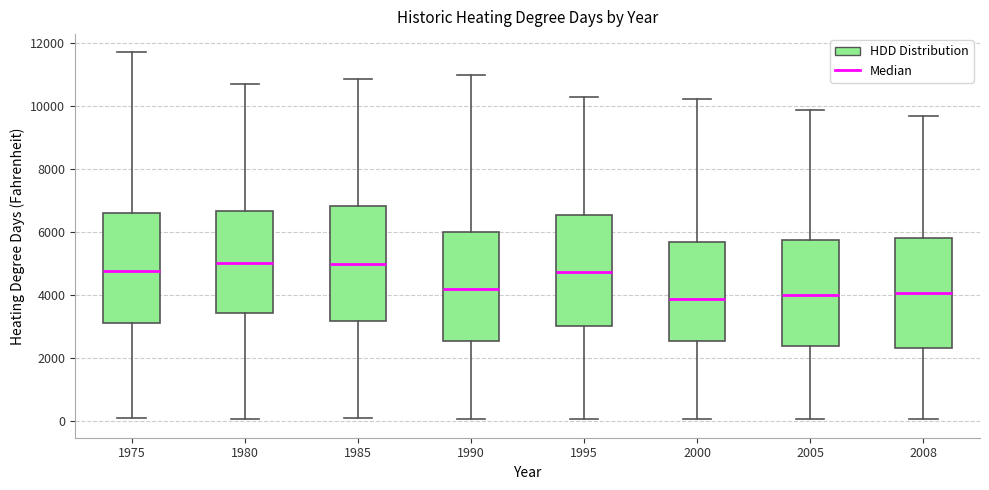

Reading left to right, transcribe this box plot: for each box, give where its median line is, the range the box spans, and where its two whiskers end, as read against the y-axis. The values are not printed on the chart, so give them approximately, as read against the axis.

1975: median 4800, box 3200 to 6600, whiskers 0 to 11800
1980: median 5000, box 3400 to 6600, whiskers 0 to 10600
1985: median 5000, box 3200 to 6800, whiskers 200 to 10800
1990: median 4200, box 2600 to 6000, whiskers 0 to 11000
1995: median 4800, box 3000 to 6600, whiskers 0 to 10400
2000: median 3800, box 2600 to 5600, whiskers 0 to 10200
2005: median 4000, box 2400 to 5800, whiskers 0 to 9800
2008: median 4000, box 2400 to 5800, whiskers 0 to 9600